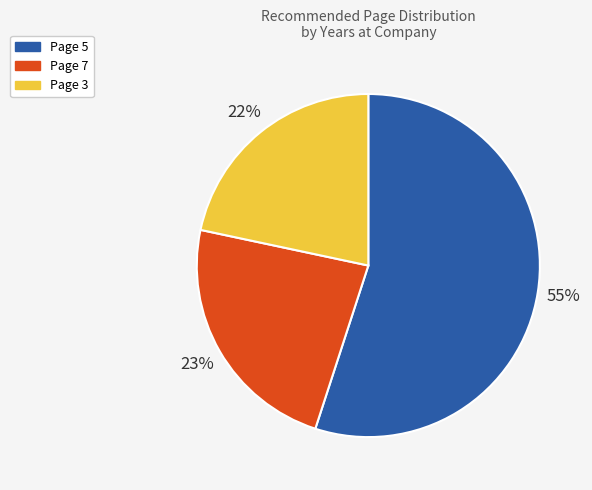

To the nearest percent, what is the average slice percentage?

33%